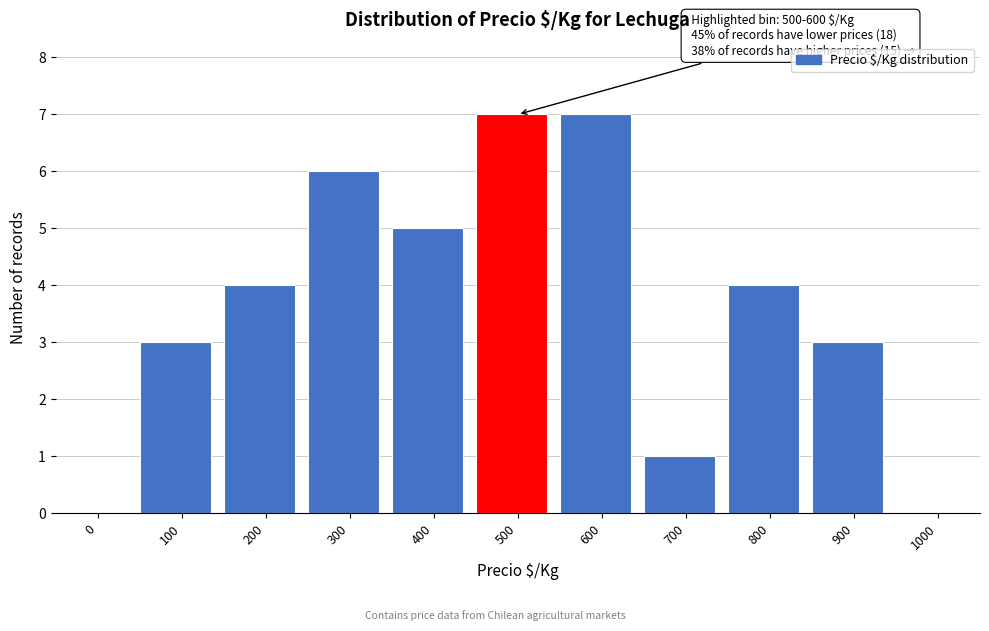

Reading left to right, extract all data points from this chart.

0=0	100=3	200=4	300=6	400=5	500=7	600=7	700=1	800=4	900=3	1000=0